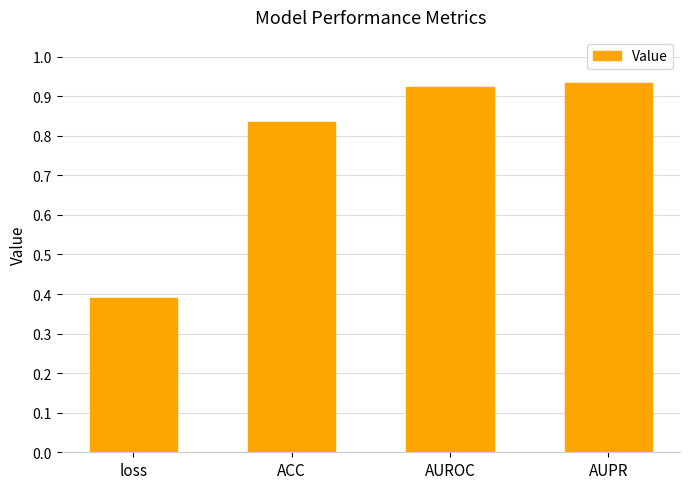

Is it true that the value at AUPR is 0.4?

False